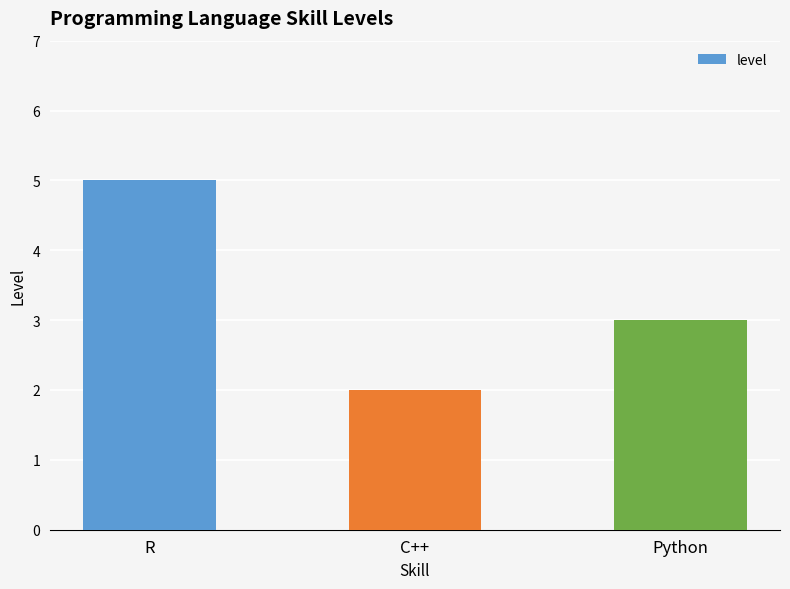

What is the difference between the maximum and minimum values?

3